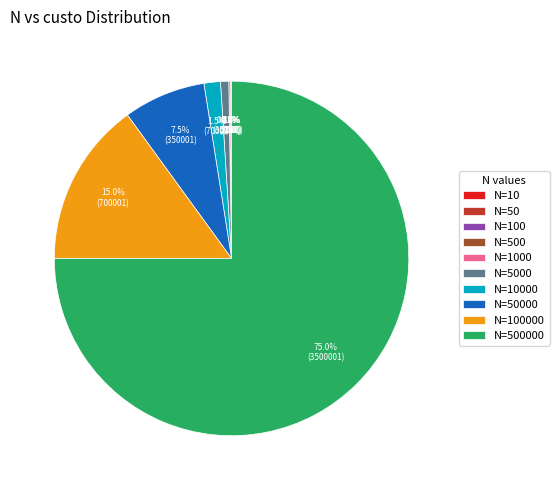

Is there any slice that represents more than half of the pie?

Yes